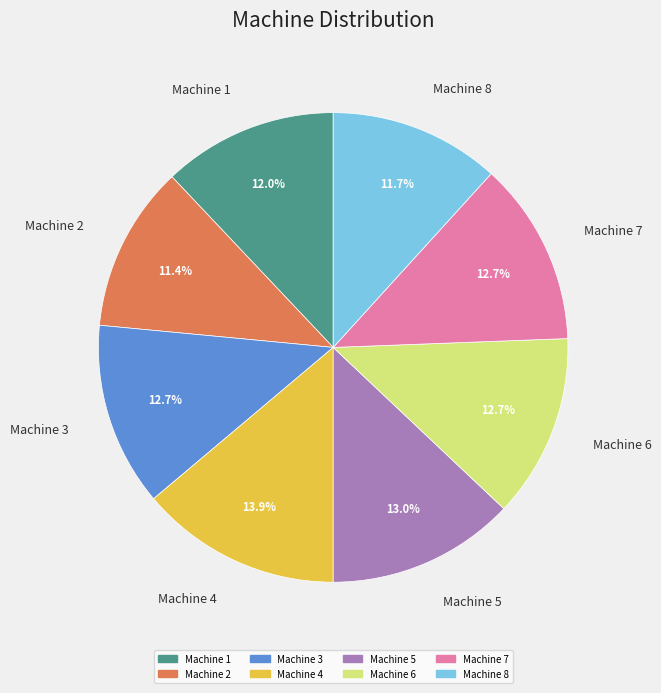

What percentage is the Machine 3 slice, to the nearest percent?

13%